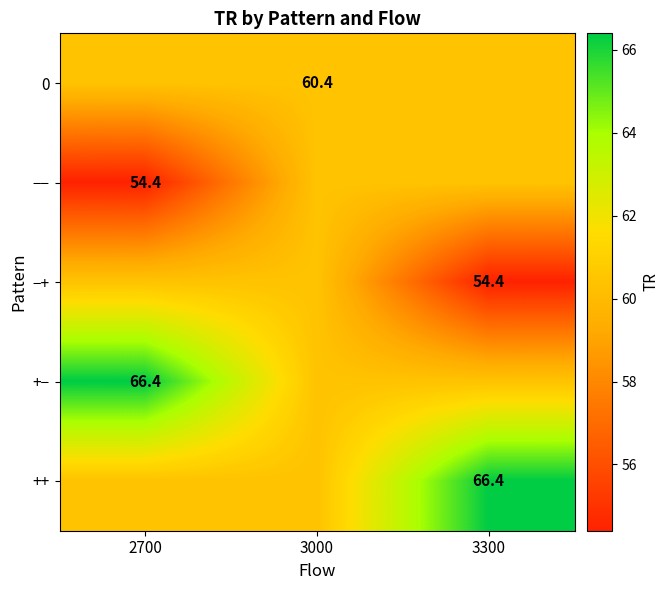

Is the value of +− at 3000 greater than the value of −+ at 2700?

No